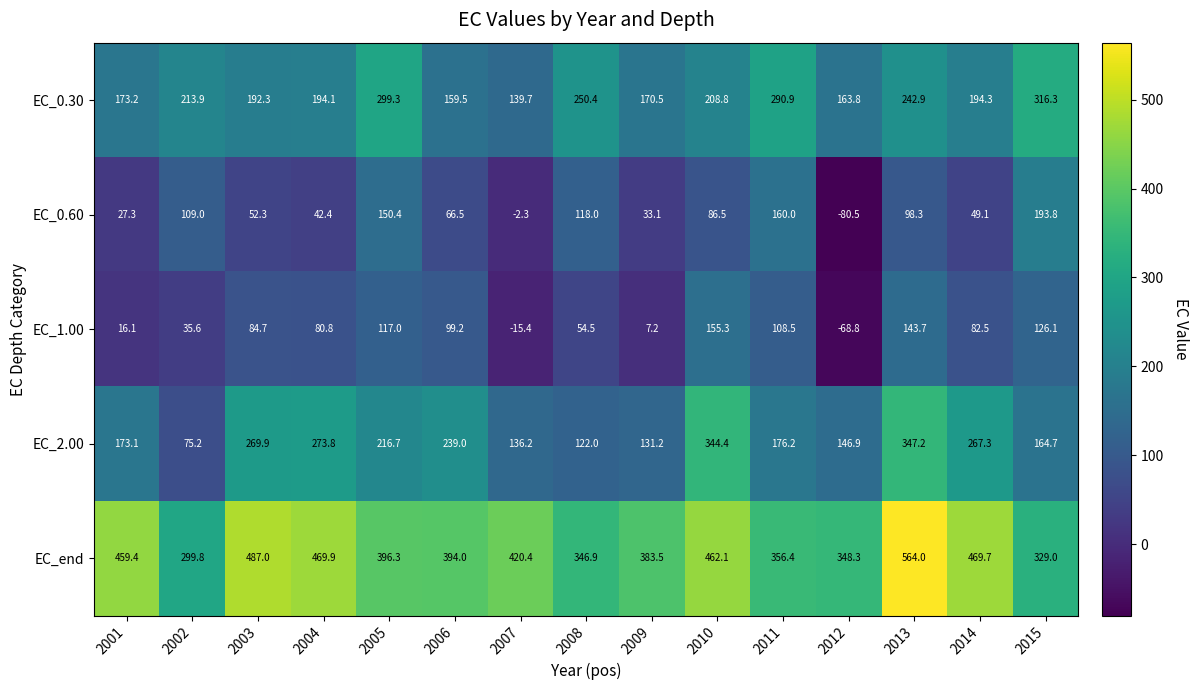

The value of EC_0.60 at 2012 is -80.5. True or false?

True